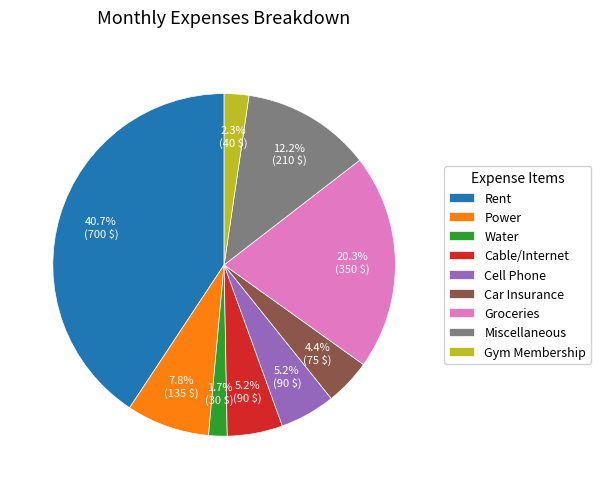

To the nearest percent, what is the combined percentage of Gym Membership and Car Insurance?

7%